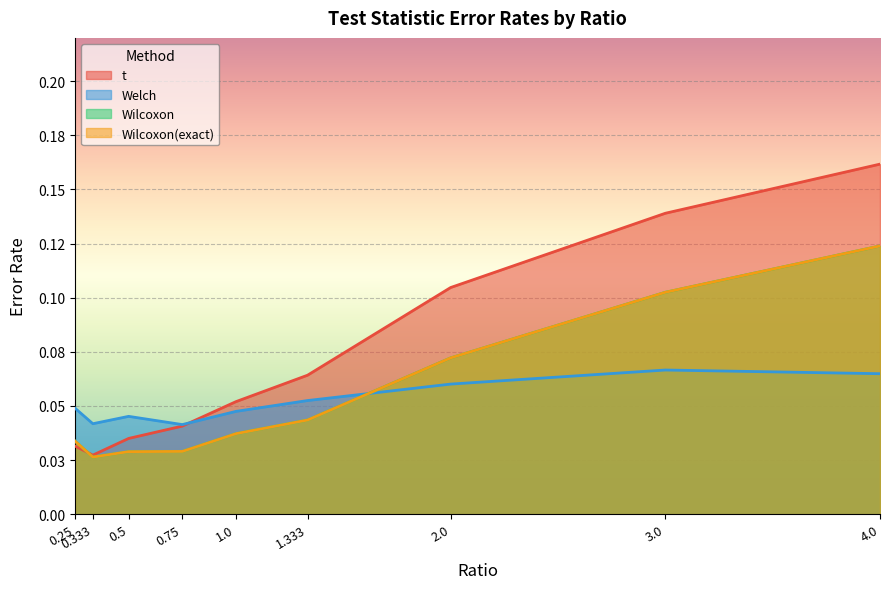

Which category has the lowest value in the t series?

0.333